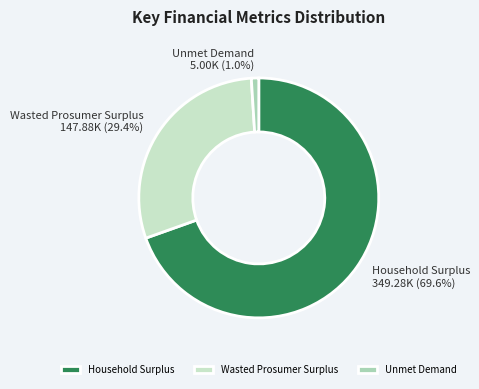

How many segments does this pie chart have?

3